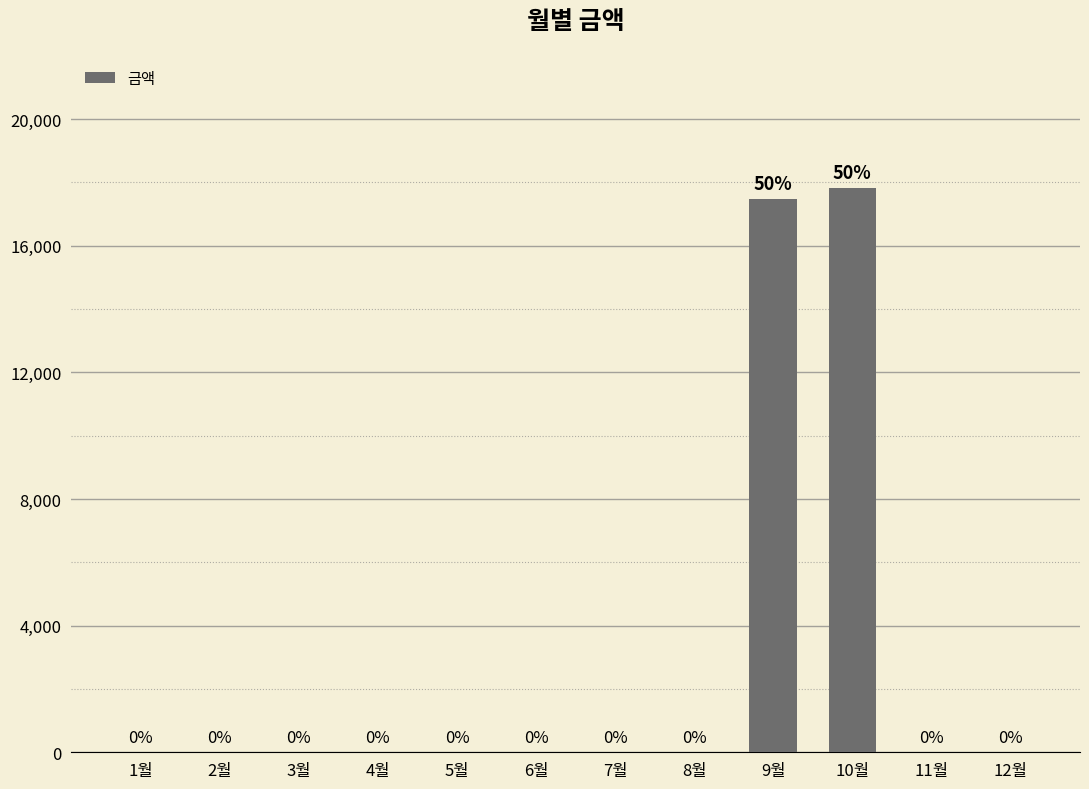

The chart shows a value of 0 at 8월. True or false?

True